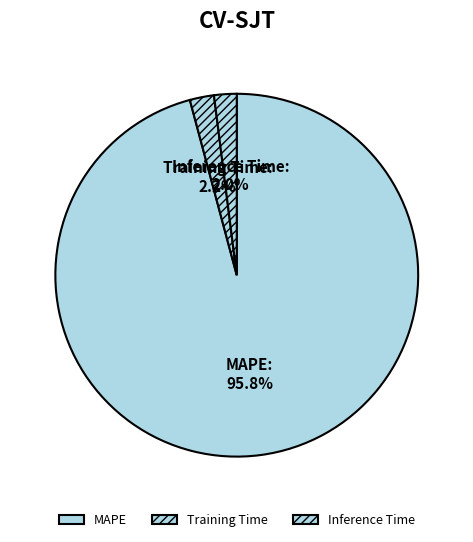

Which slice is the largest?

MAPE